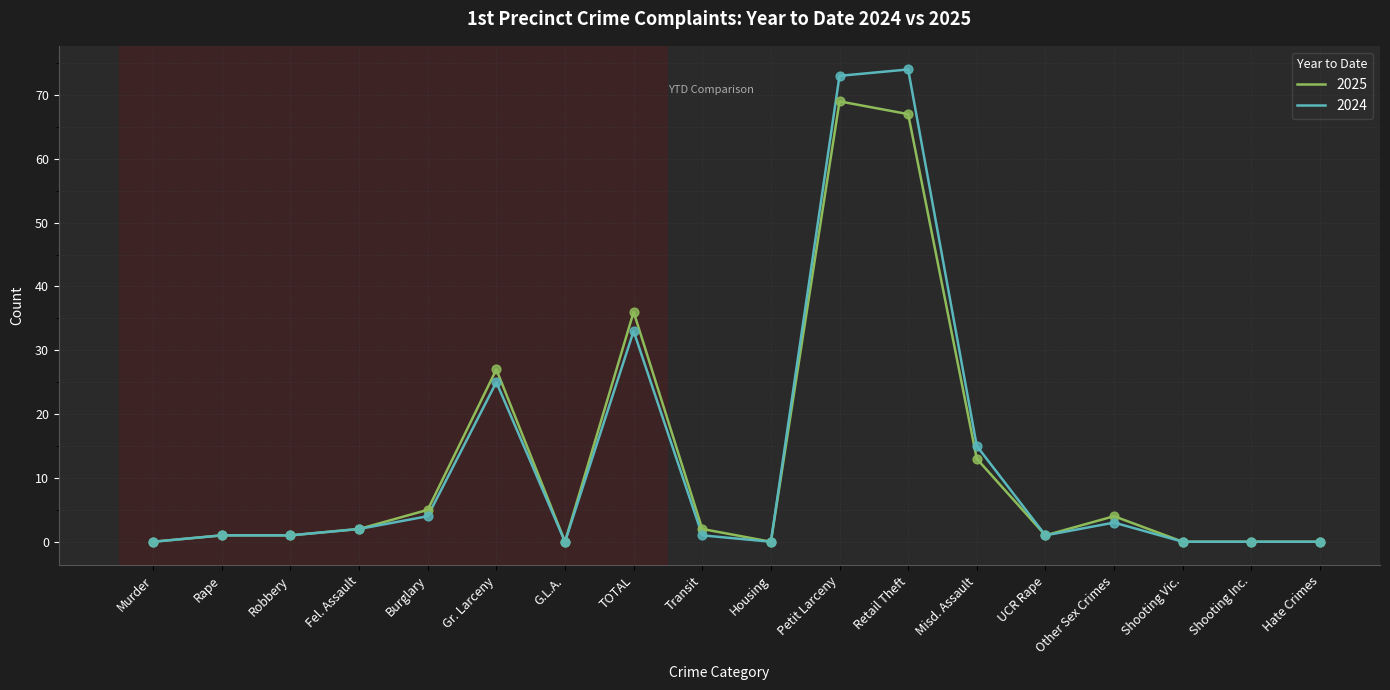

What are all the series names shown in the legend?

2025, 2024